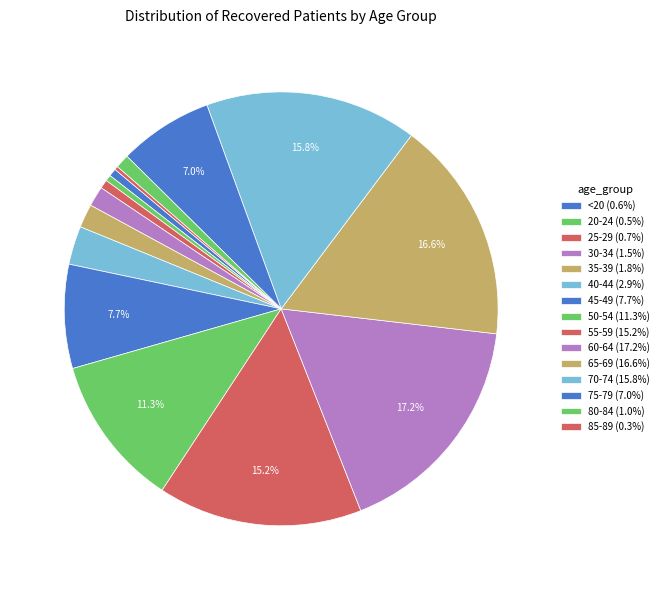

Combined, what portion of the pie is <20 and 85-89?

0.8%